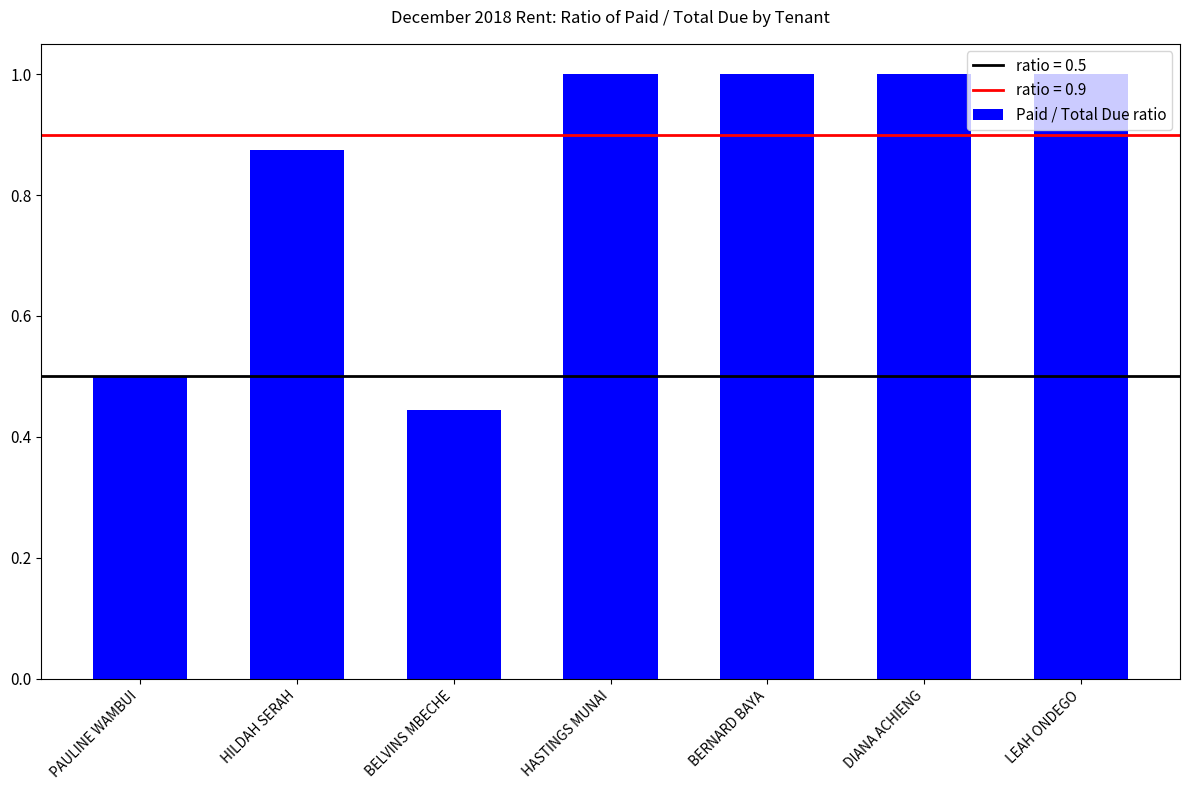

True or false: the data shows 0.3 at LEAH ONDEGO.

False